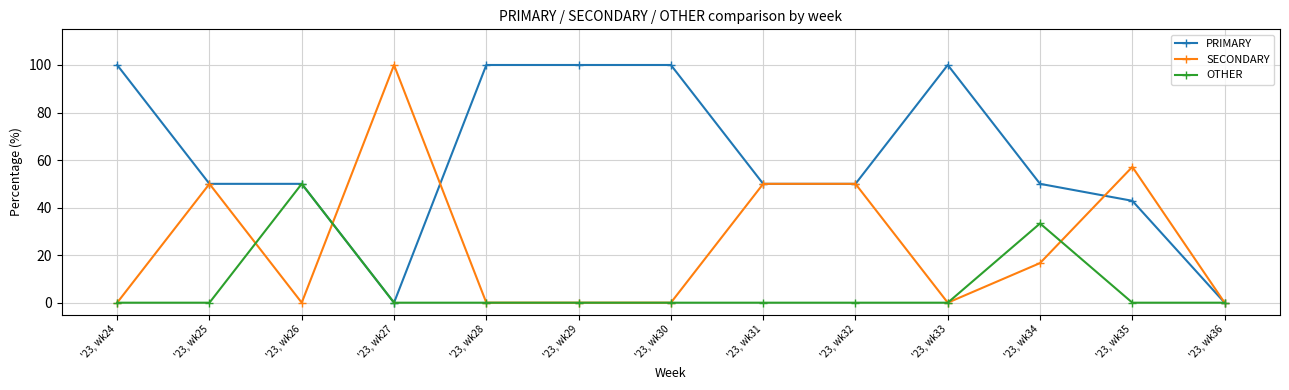

What is the spread (max minus min) of values at '23, wk31?

50.0